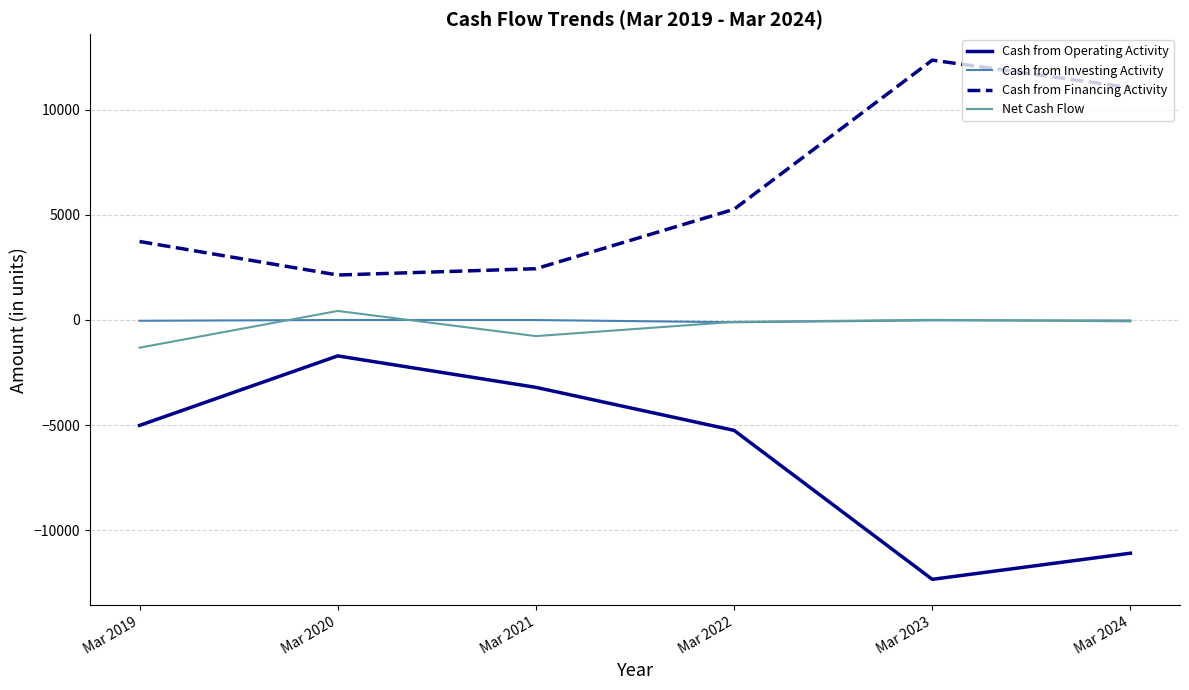

Which label corresponds to the largest value in the chart?

Mar 2023